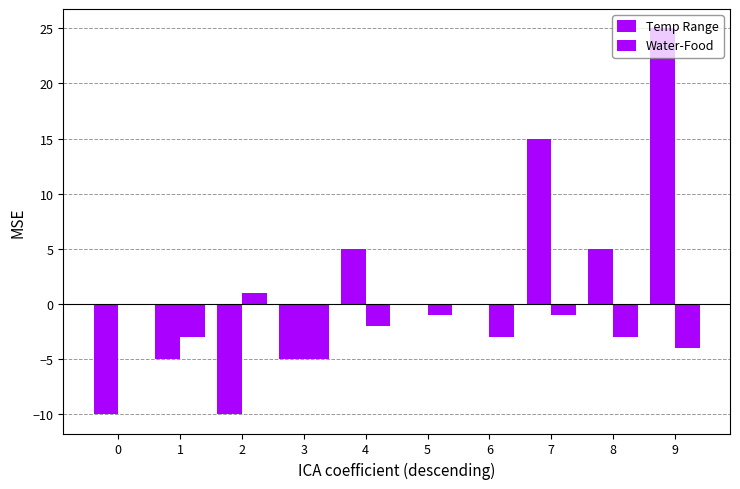

What is the difference between the maximum and minimum values in the Temp Range series?

35